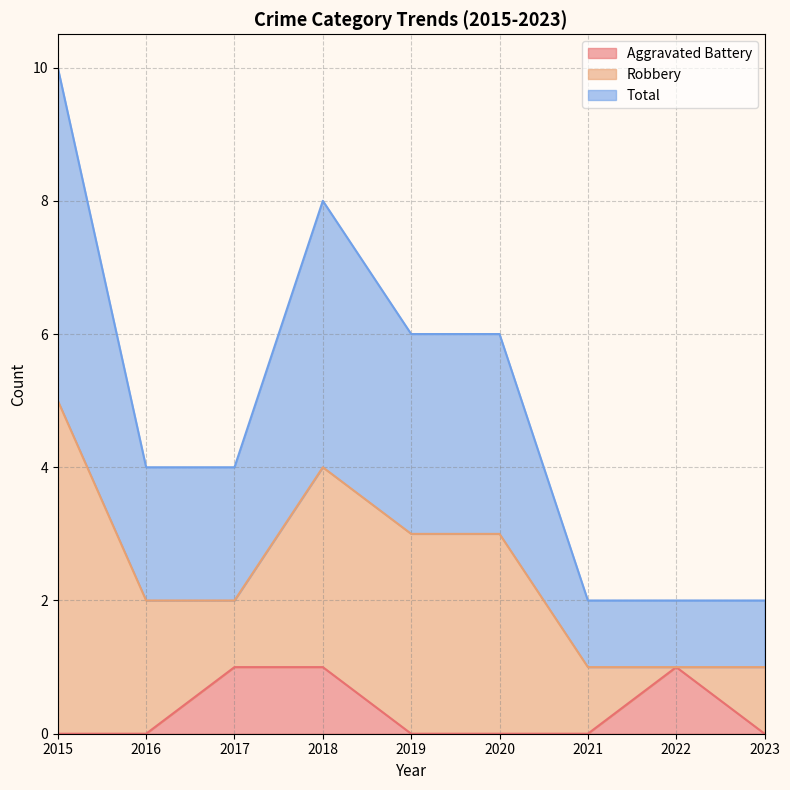

Is it true that Aggravated Battery equals 1 at 2019?

False